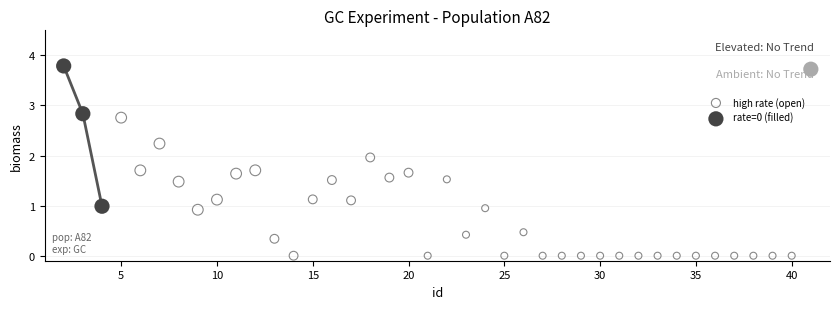

Which series contains the lowest Y value?

high rate (open)